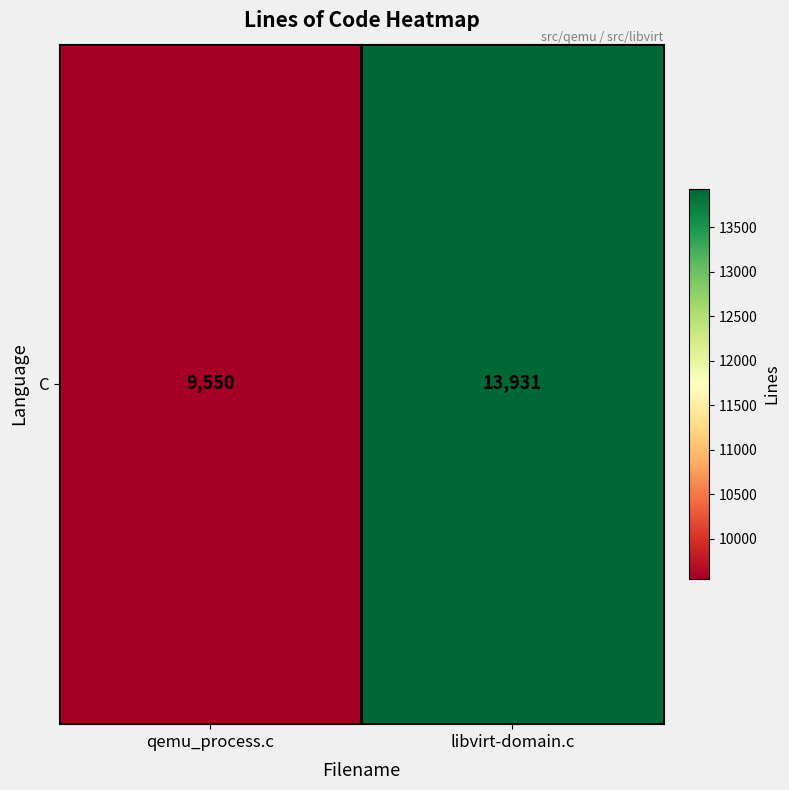

What is the average value?

11740